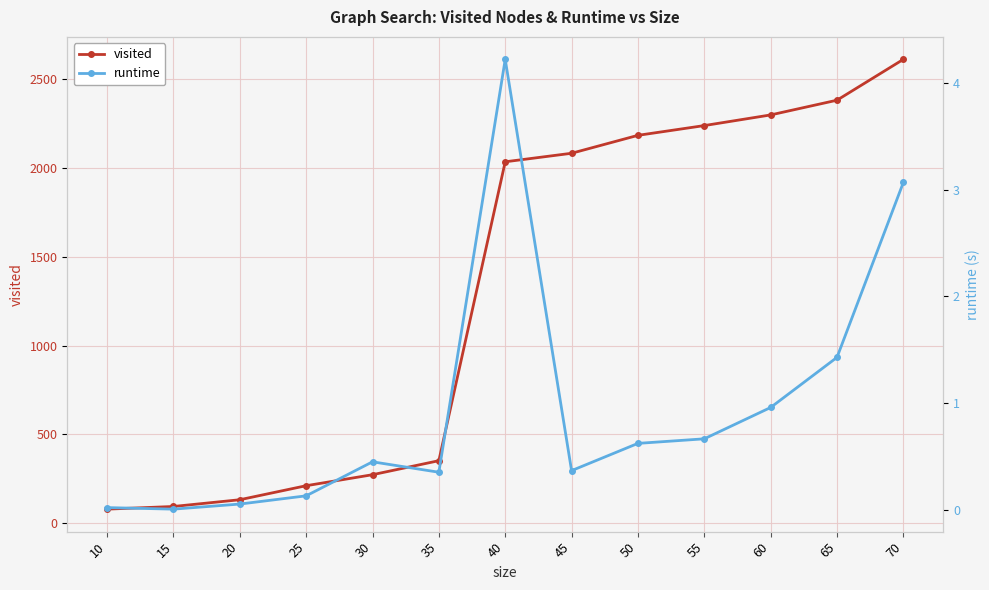

Is it true that visited equals 273.0 at 30?

True